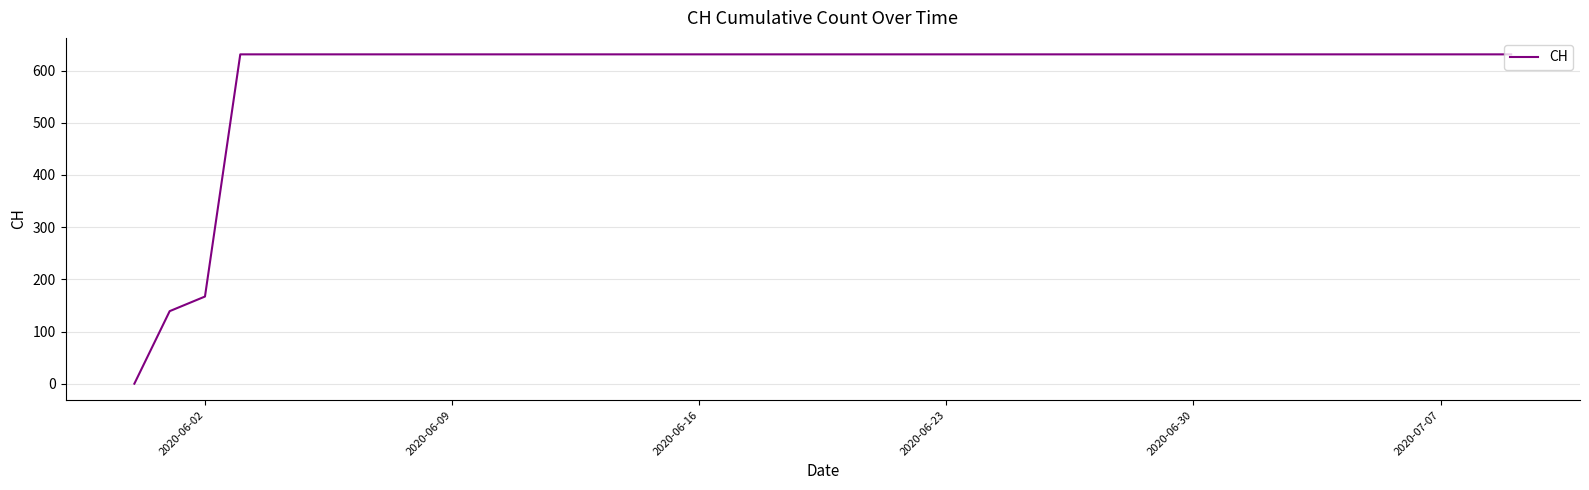

How many values are above zero?

39